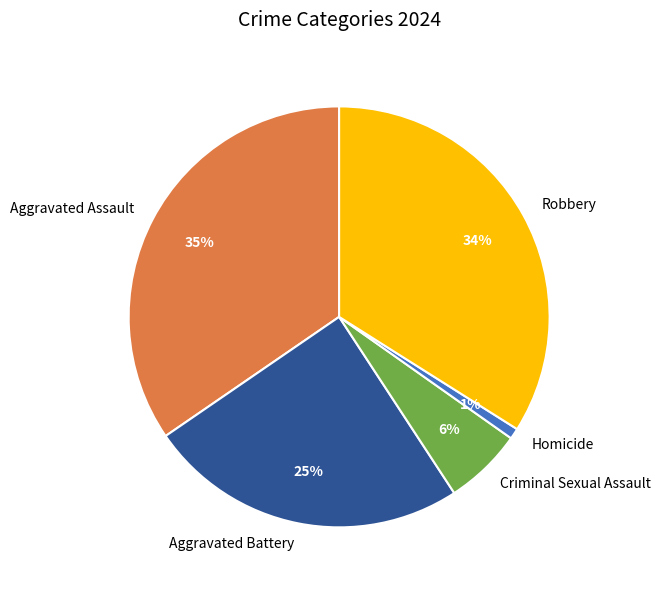

Which slice is the smallest?

Homicide